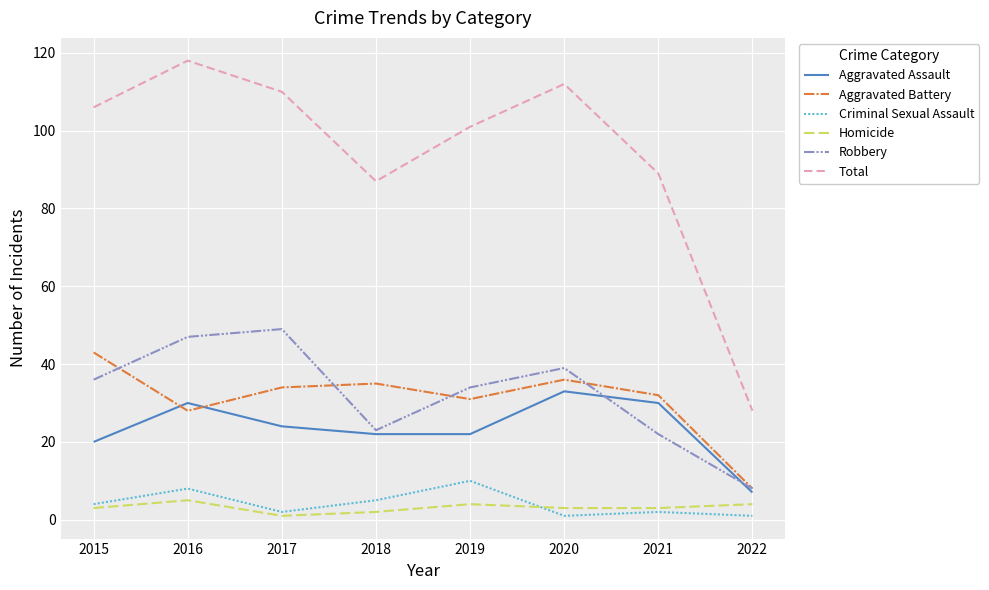

Where is Aggravated Assault nearest to the value 20?

2015